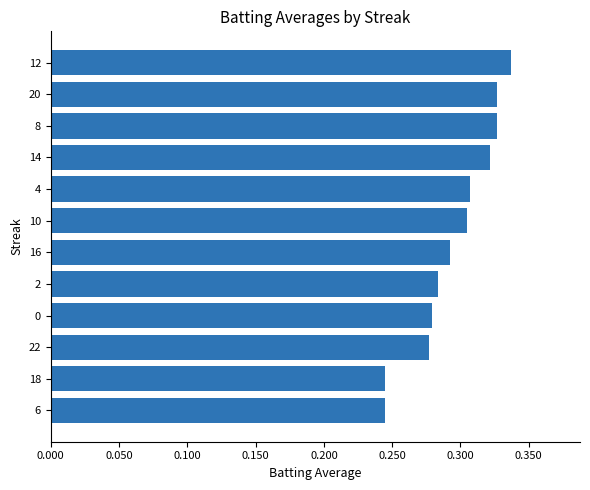

How many data points does each series have?

12